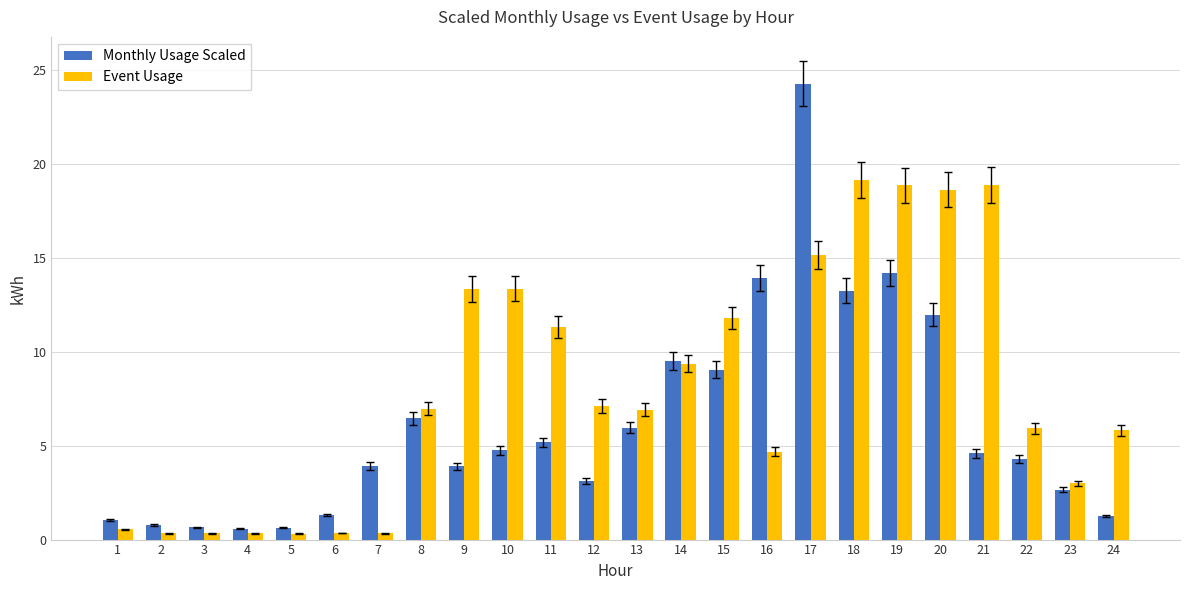

The Monthly Usage Scaled series shows 9.5 at 14. True or false?

True